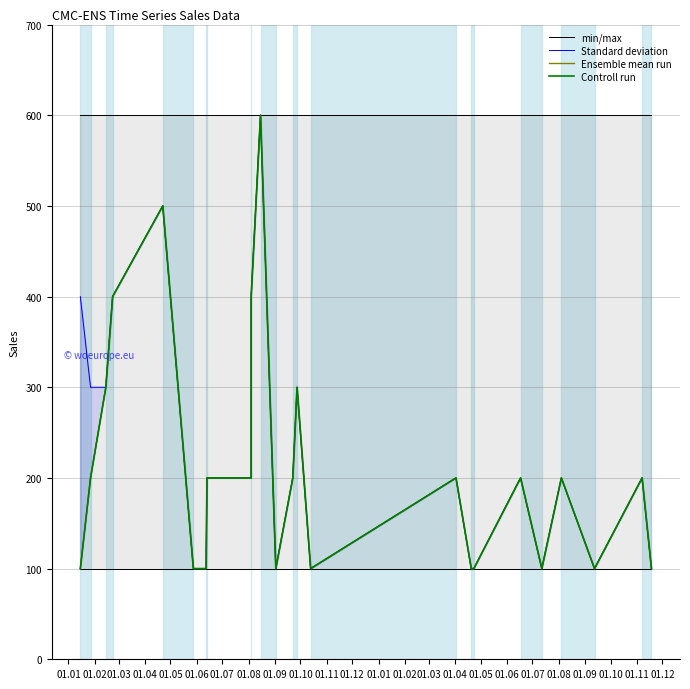

What is the total value across all series at 01.08?

1200